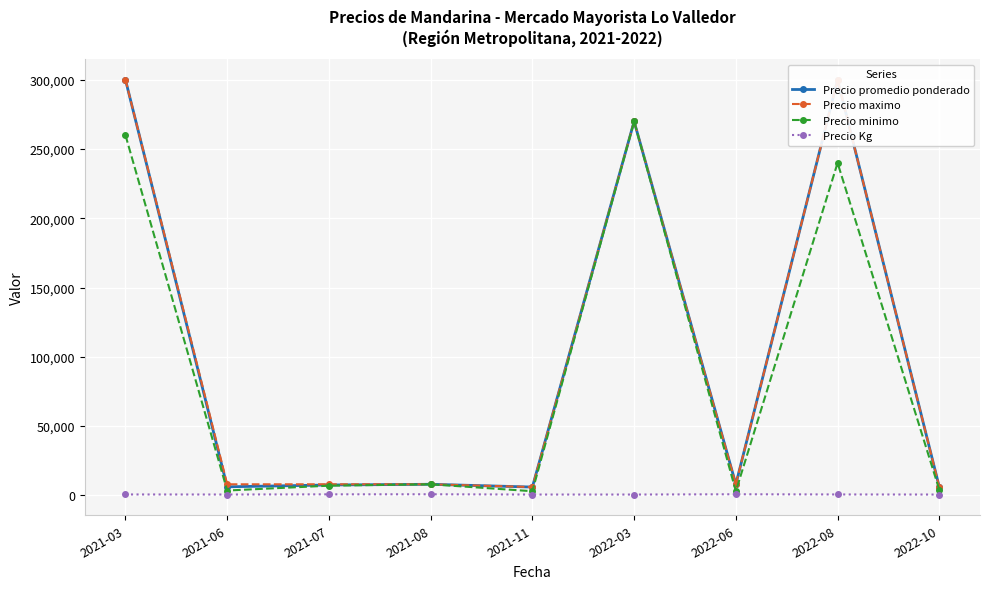

How many interior local peaks does the Precio Kg series have?

2